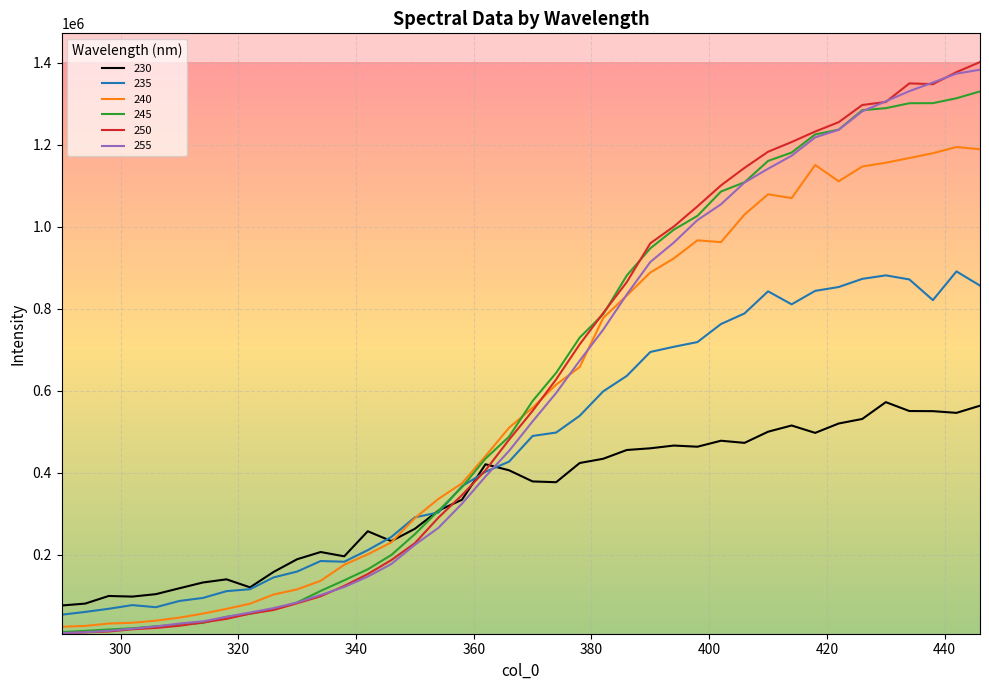

True or false: 235 and 230 intersect in this chart.

True